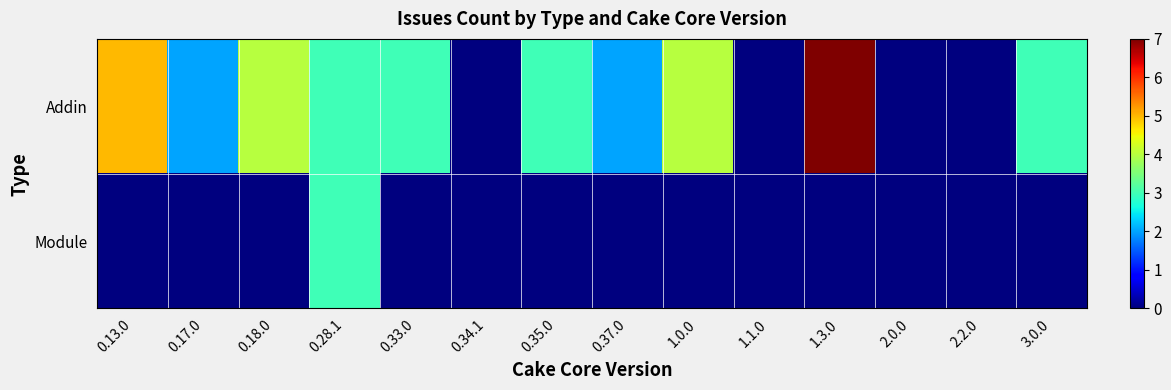

Reading right to left, transcribe all the data shown in this chart.

Addin: 3.0.0=3	2.2.0=0	2.0.0=0	1.3.0=7	1.1.0=0	1.0.0=4	0.37.0=2	0.35.0=3	0.34.1=0	0.33.0=3	0.28.1=3	0.18.0=4	0.17.0=2	0.13.0=5
Module: 3.0.0=0	2.2.0=0	2.0.0=0	1.3.0=0	1.1.0=0	1.0.0=0	0.37.0=0	0.35.0=0	0.34.1=0	0.33.0=0	0.28.1=3	0.18.0=0	0.17.0=0	0.13.0=0